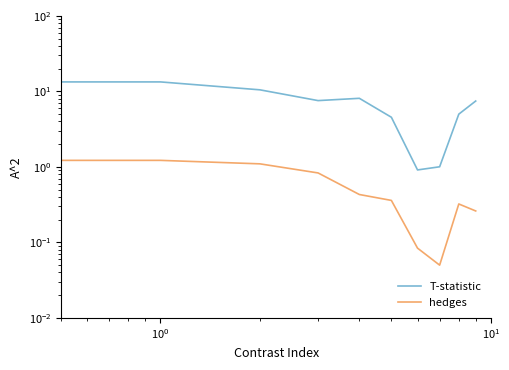

What is the total value across all series at 7?

1.1